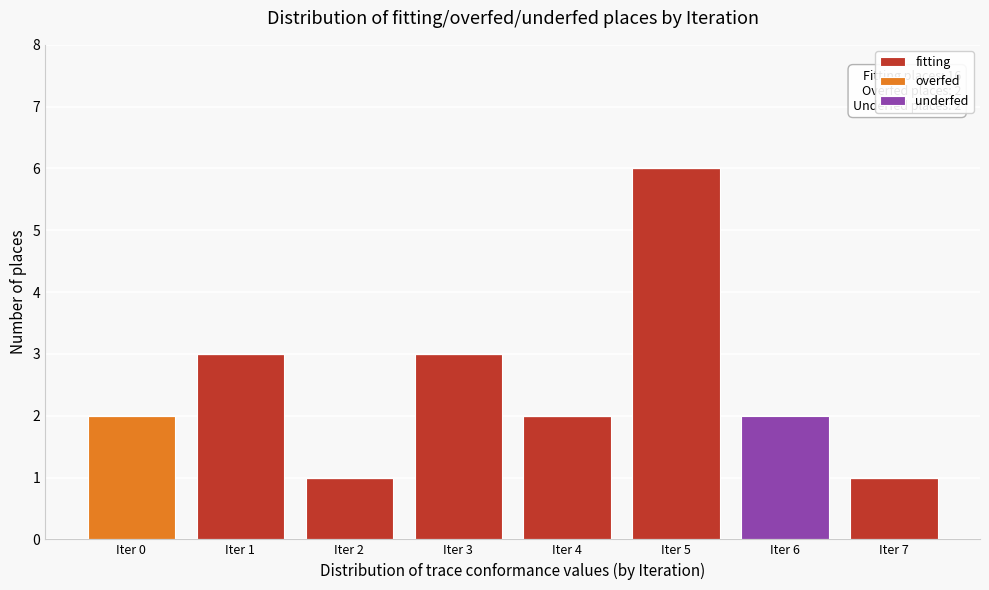

Reading left to right, what are the values for fitting?

Iter 0=0	Iter 1=3	Iter 2=1	Iter 3=3	Iter 4=2	Iter 5=6	Iter 6=0	Iter 7=1